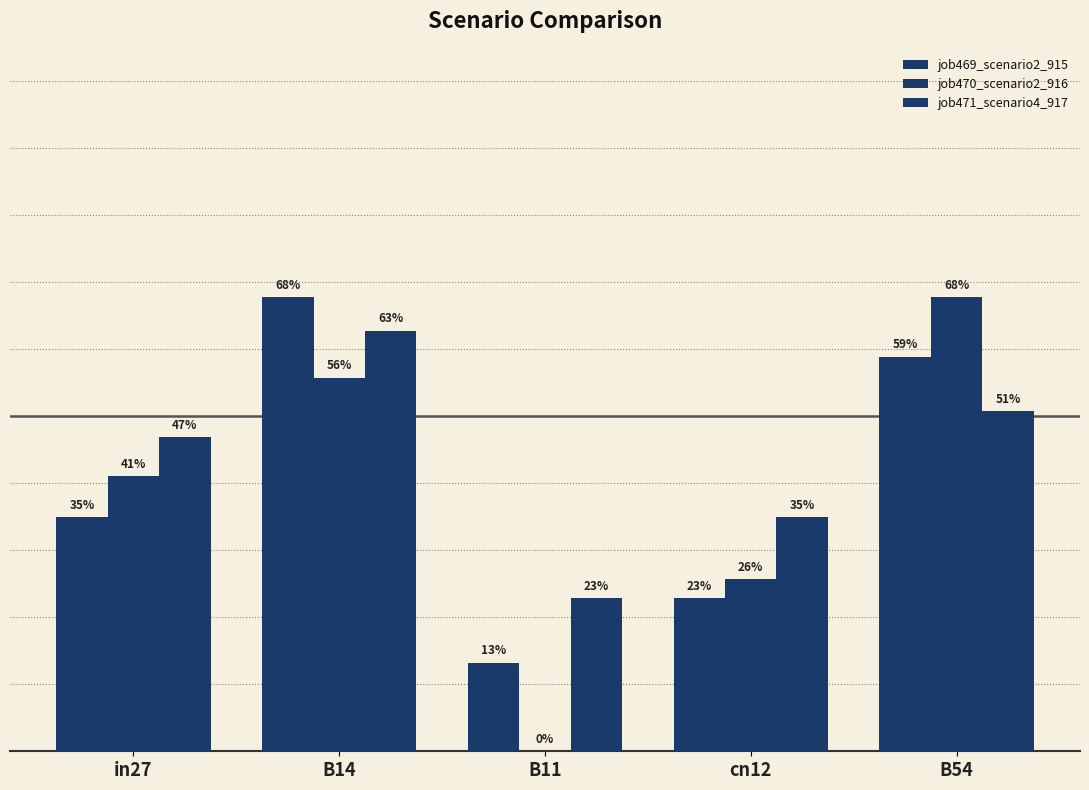

What is the label of the 5th bar from the left?

B54